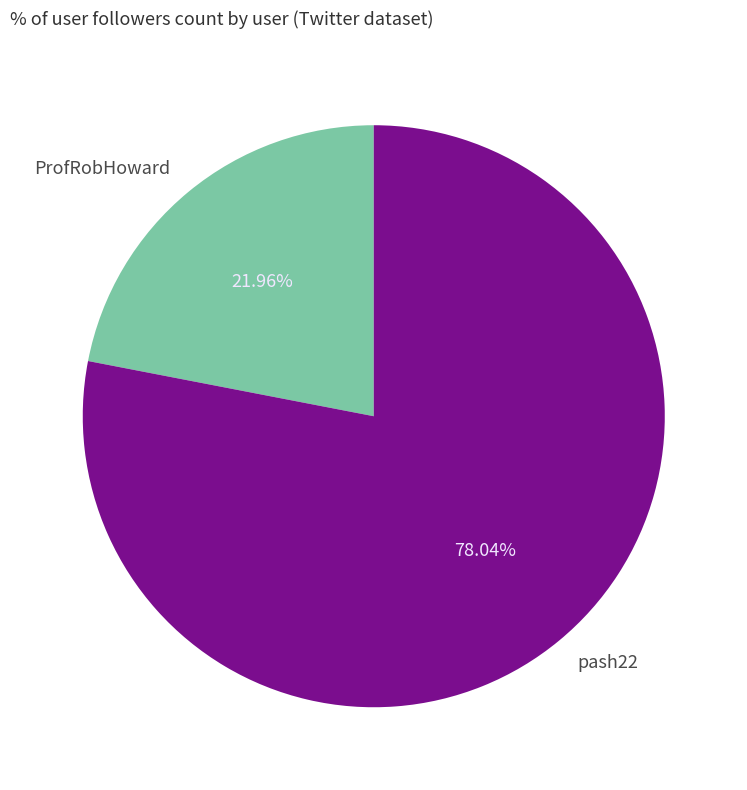

What percentage do pash22 and ProfRobHoward together represent?

100.0%